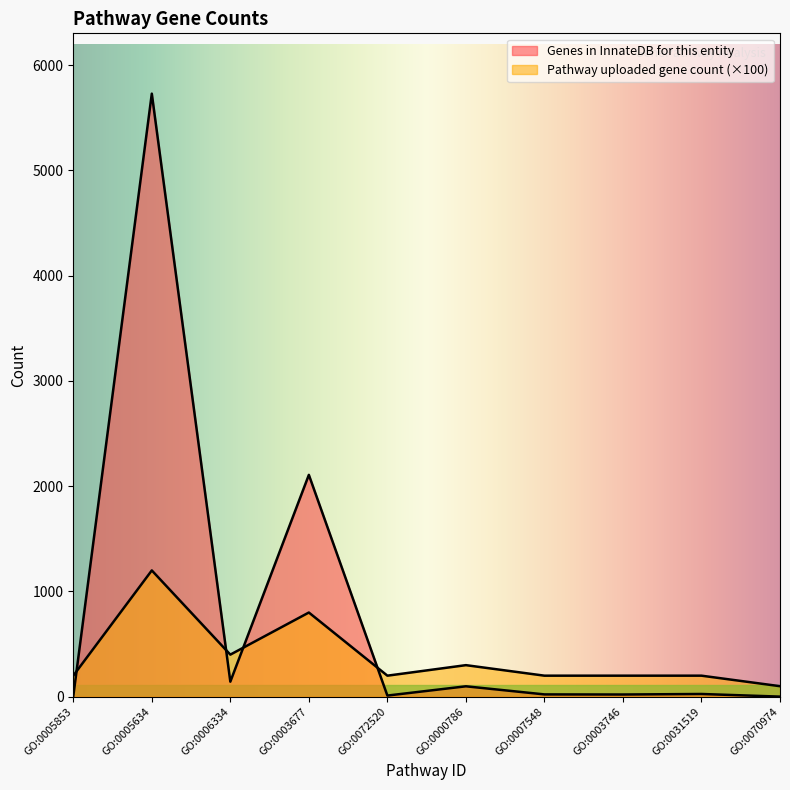

Rank the series by their maximum value, from lowest to highest.

Pathway uploaded gene count, Genes in InnateDB for this entity